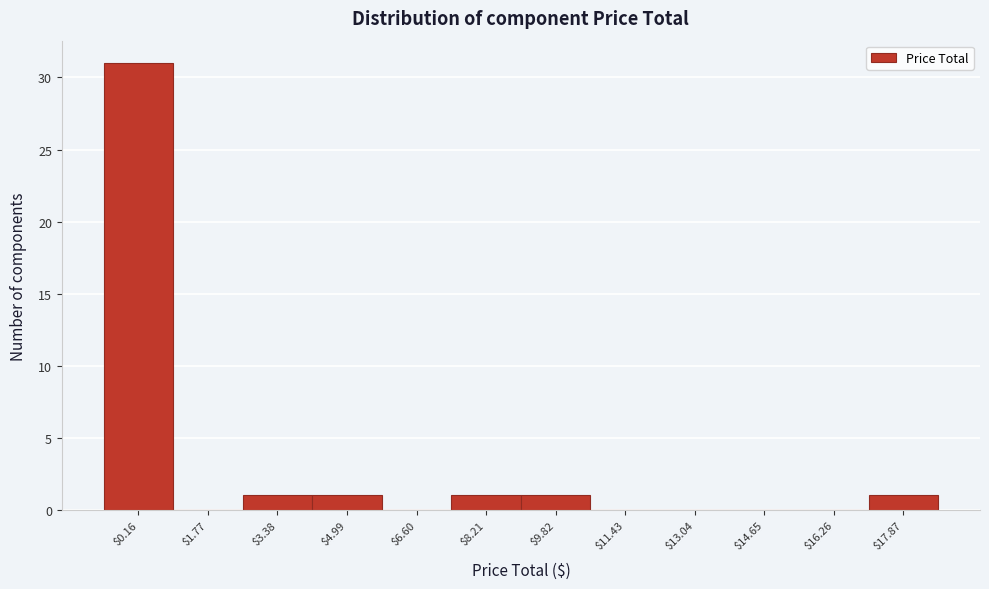

The value at $3.38 is 1. True or false?

True